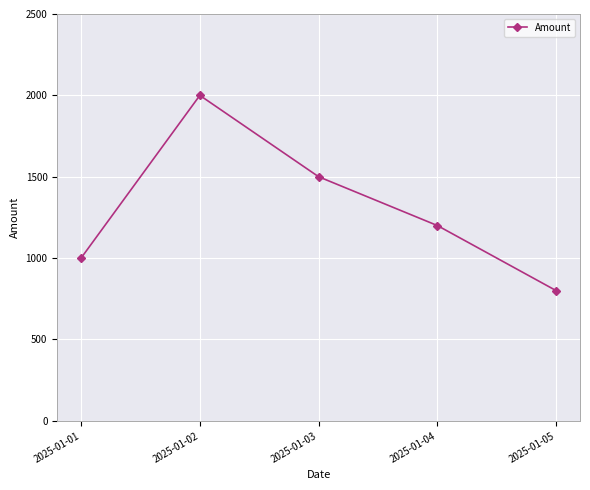

Rank the categories by value from lowest to highest.

2025-01-05, 2025-01-01, 2025-01-04, 2025-01-03, 2025-01-02